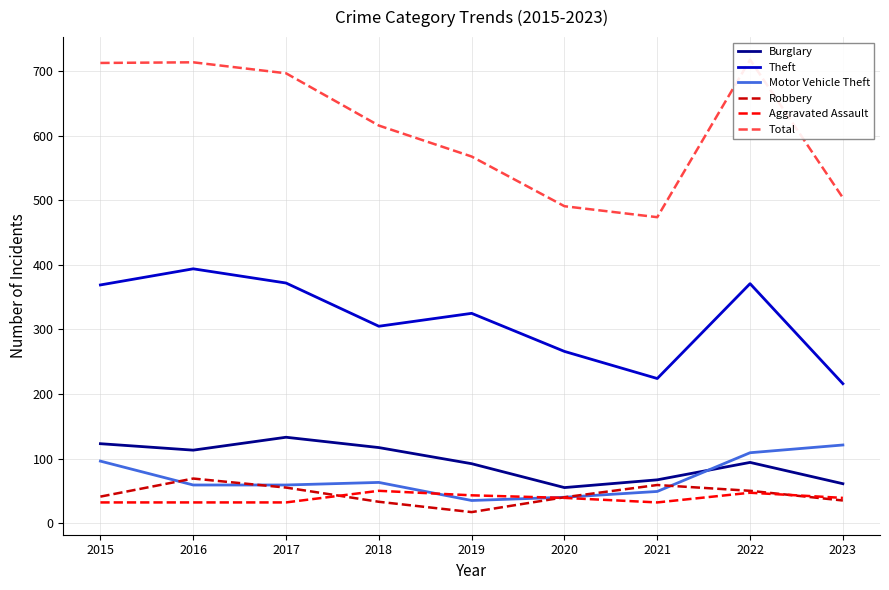

Count the number of categories in the chart.

9